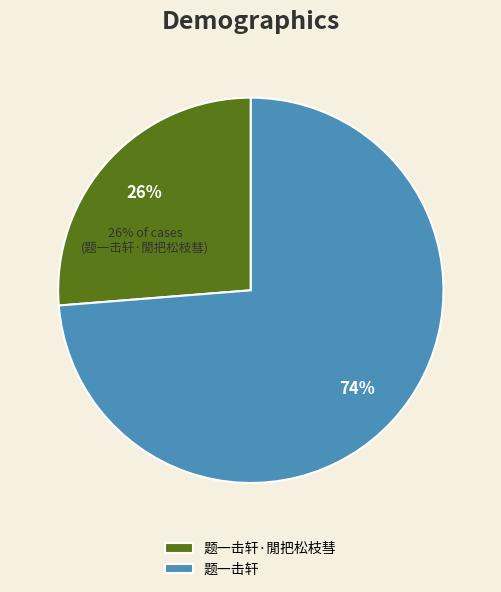

Which slice is the largest?

题一击轩